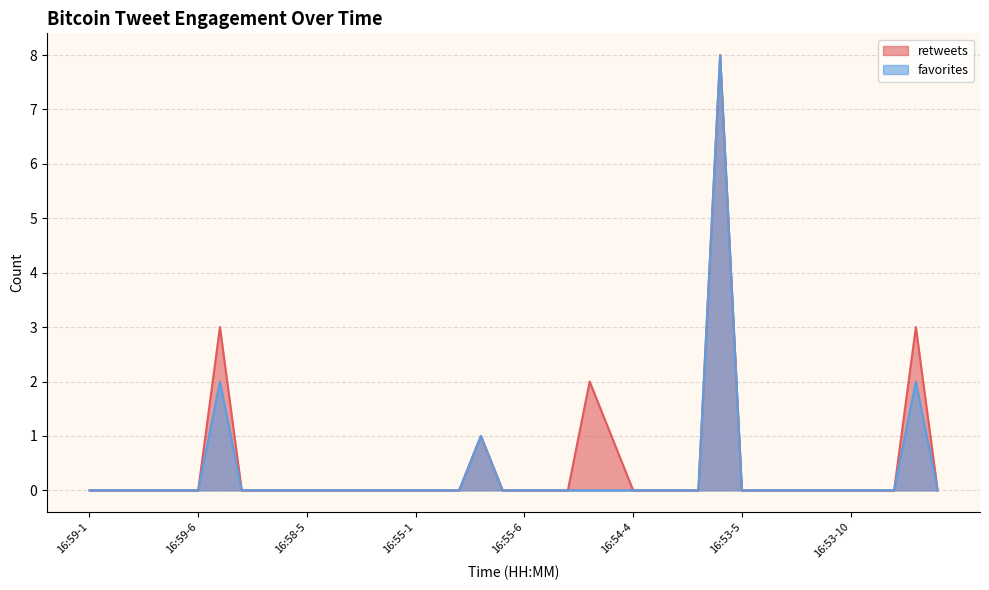

Which has a higher value, 16:59-2 or 16:55-6?

16:59-2